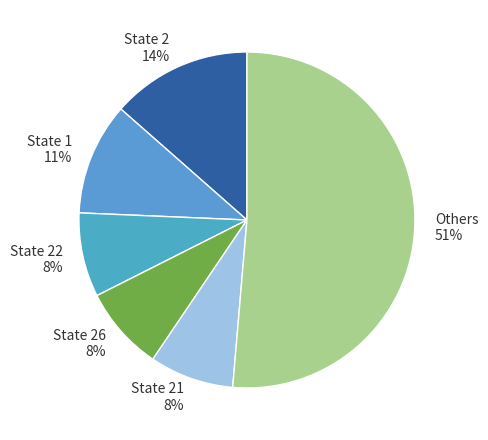

Is it true that State 22 is 15% of the pie?

False